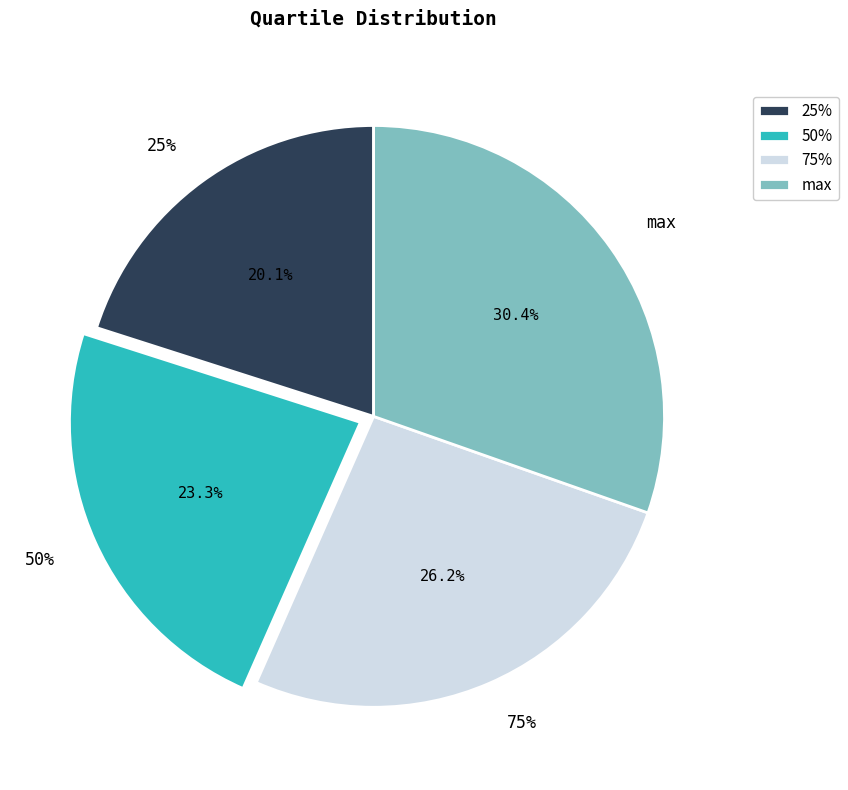

The 75% slice represents 13% of the pie. True or false?

False